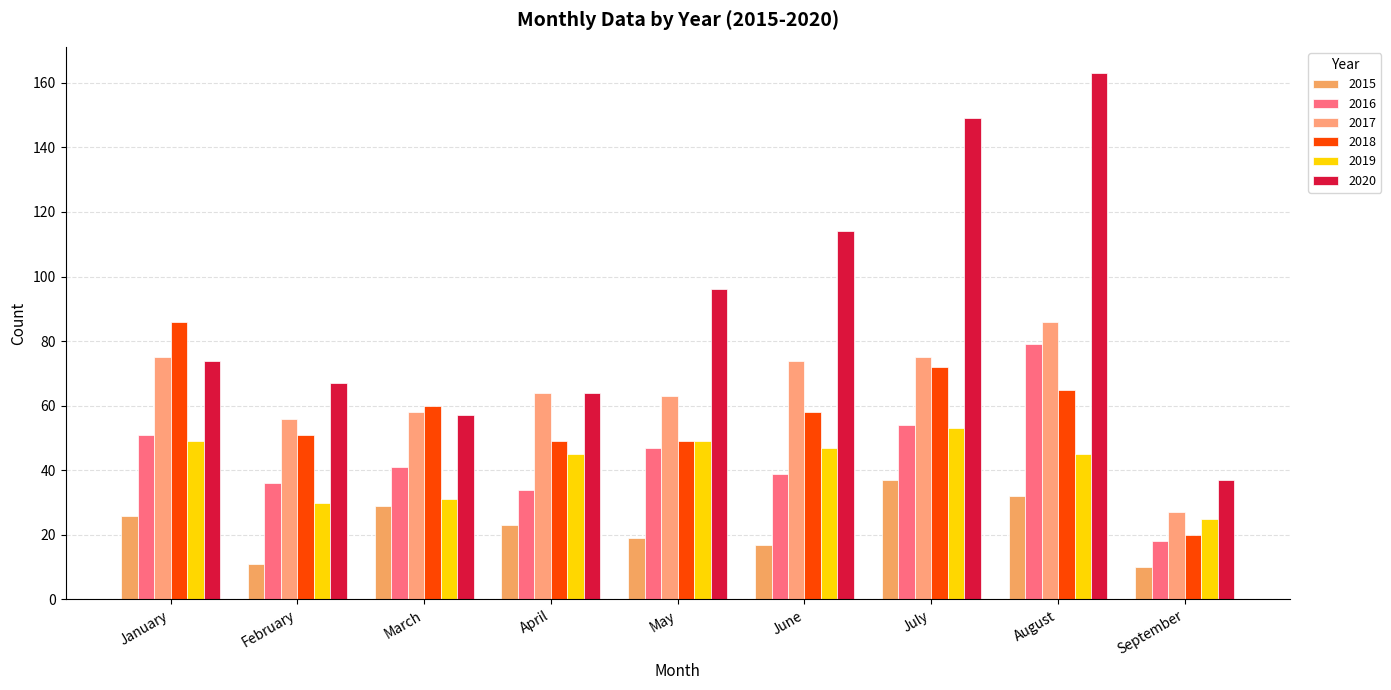

Count the number of data series in this chart.

6